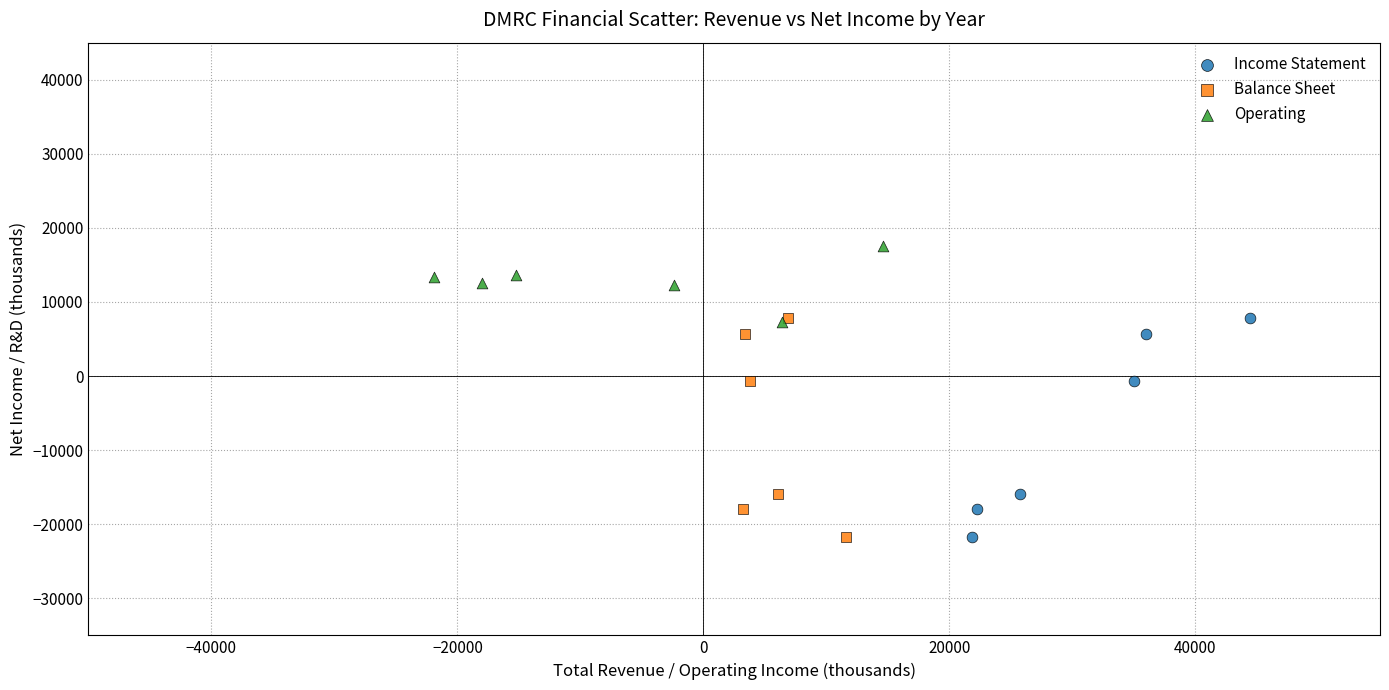

What are all the series names shown in the legend?

Income Statement, Balance Sheet, Operating